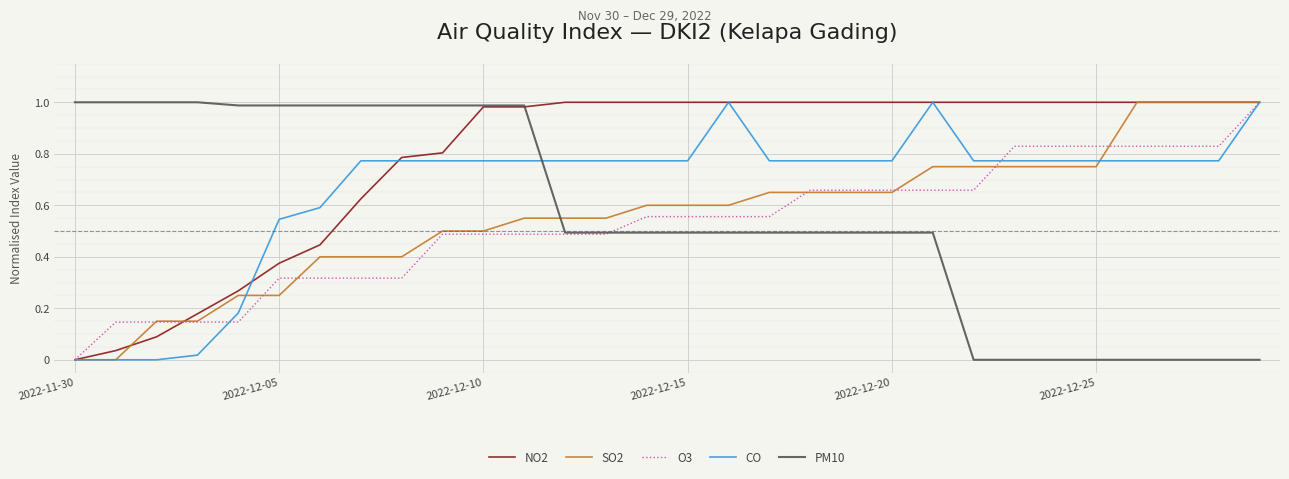

At how many categories does at least one series exceed 0?

30